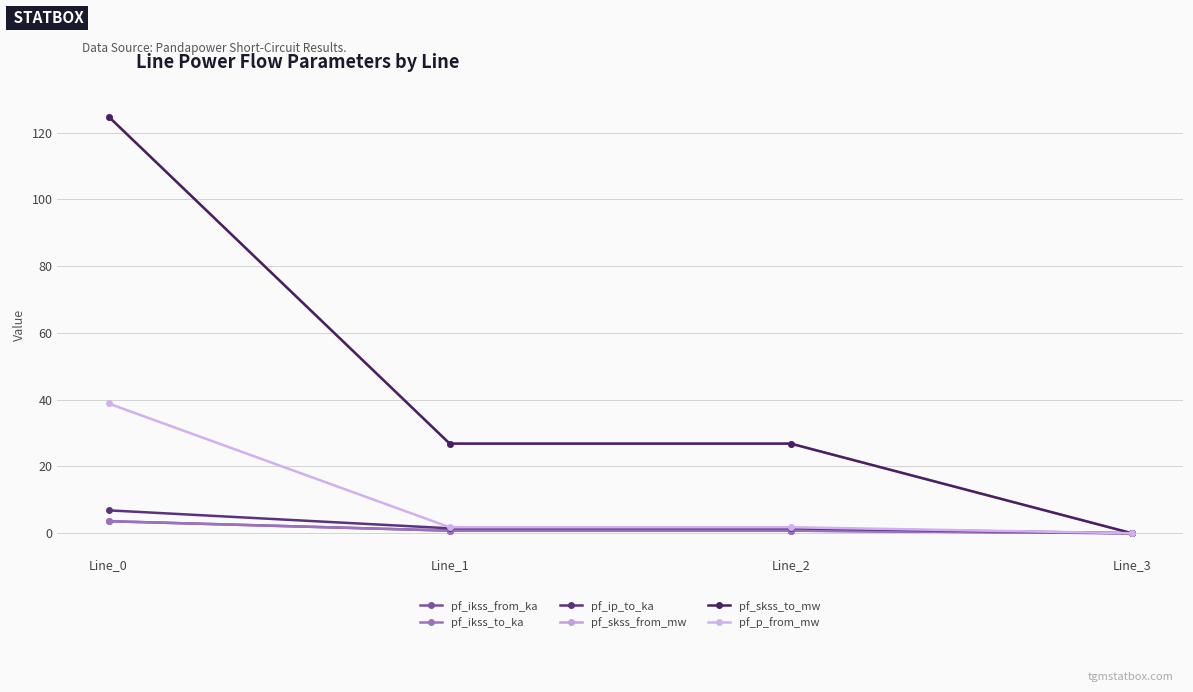

Which series has the widest spread of values?

pf_skss_from_mw